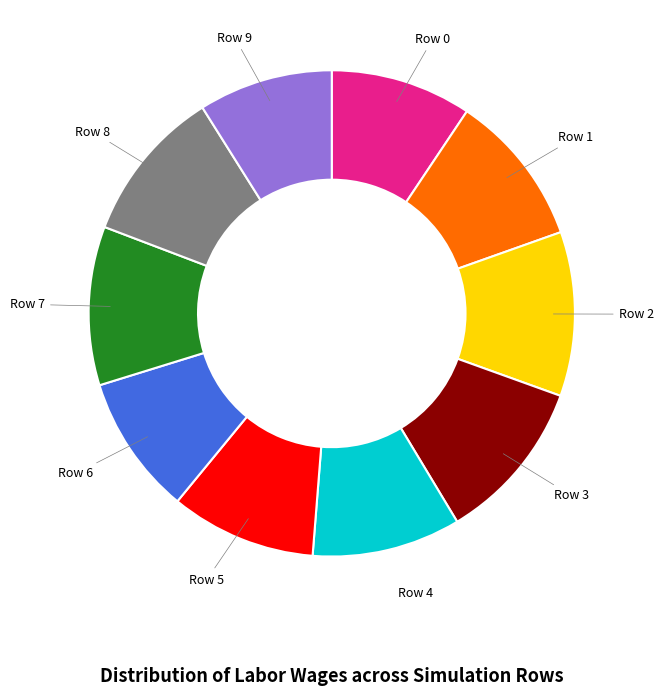

Is Row 4 the majority of the pie?

No